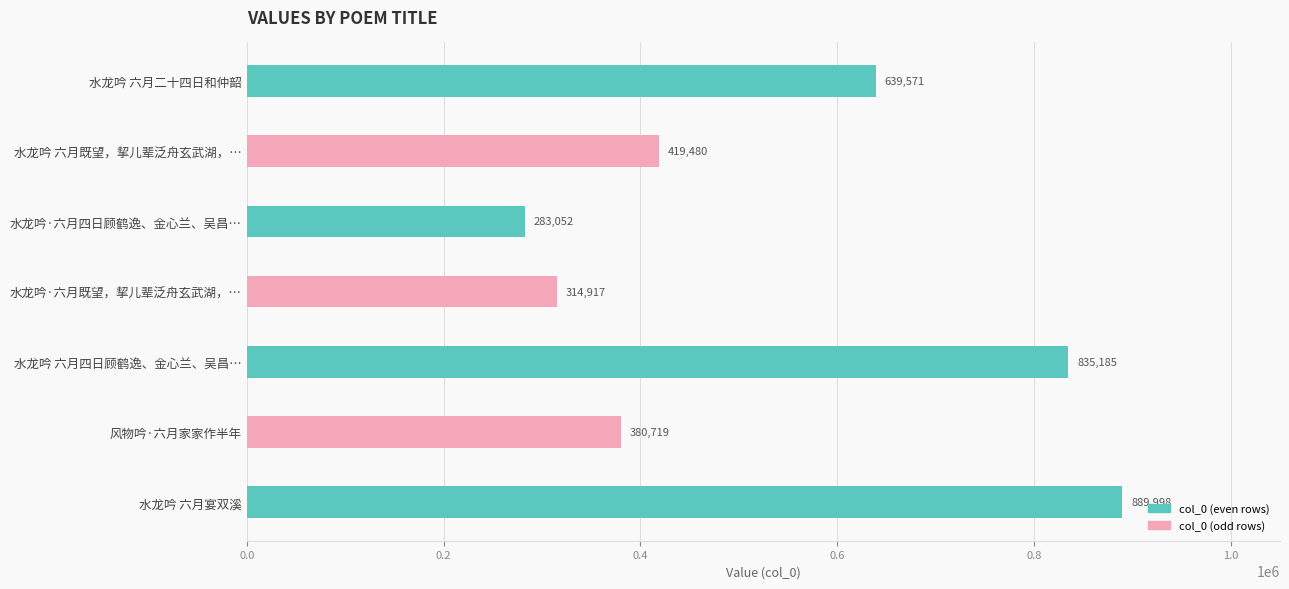

Which label corresponds to the smallest value in the chart?

水龙吟·六月四日顾鹤逸、金心兰、吴昌…